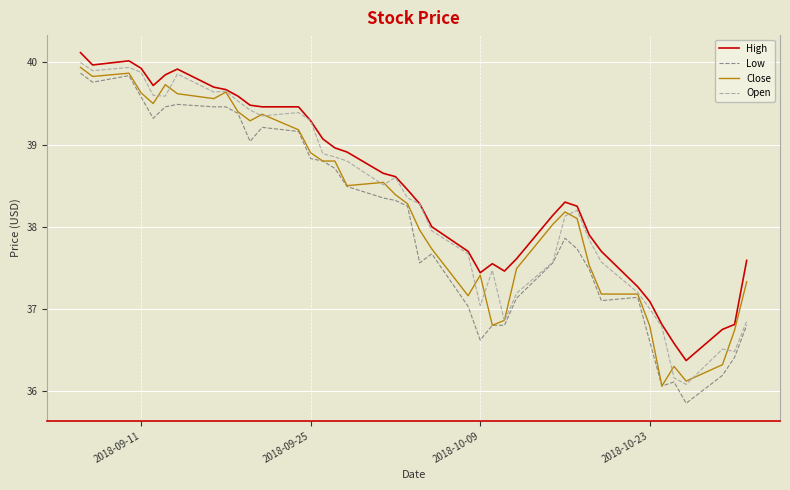

Which series has the largest range (max minus min)?

Low